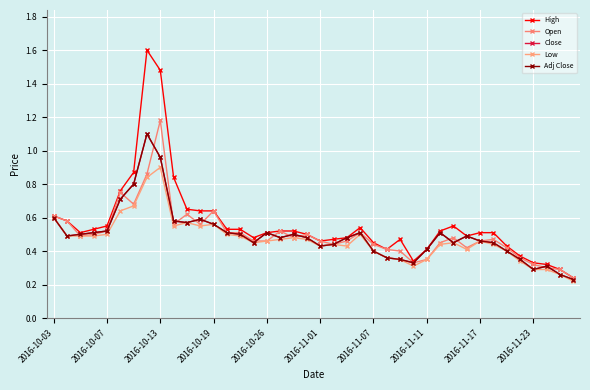

True or false: Close has more than 2 interior local peaks.

True